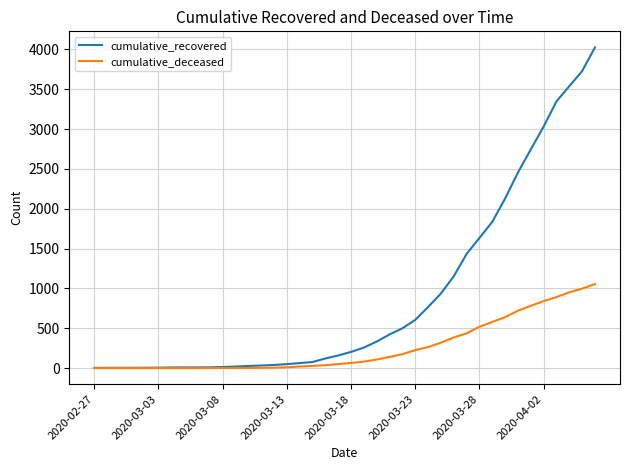

Rank the series by their average value, from lowest to highest.

cumulative_deceased, cumulative_recovered